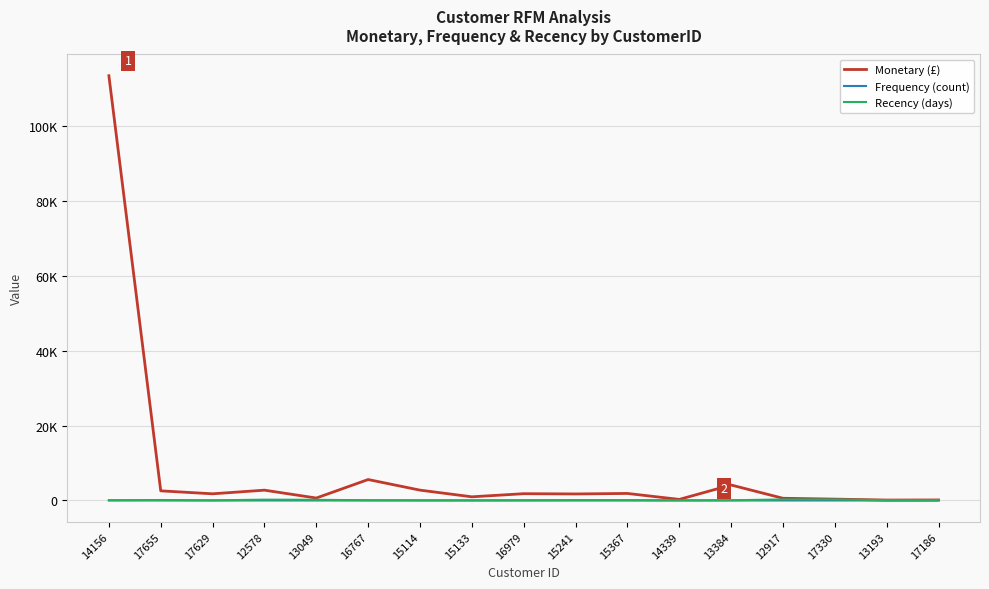

At which label does Recency (days) first exceed 65?

17655